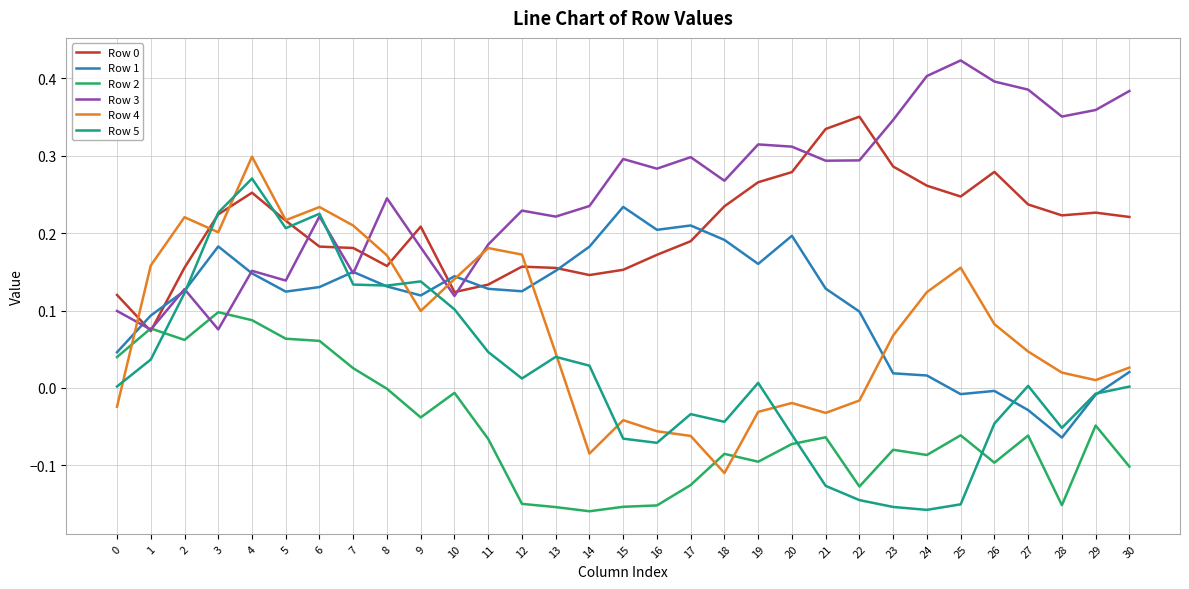

How many lines are shown in the chart?

6